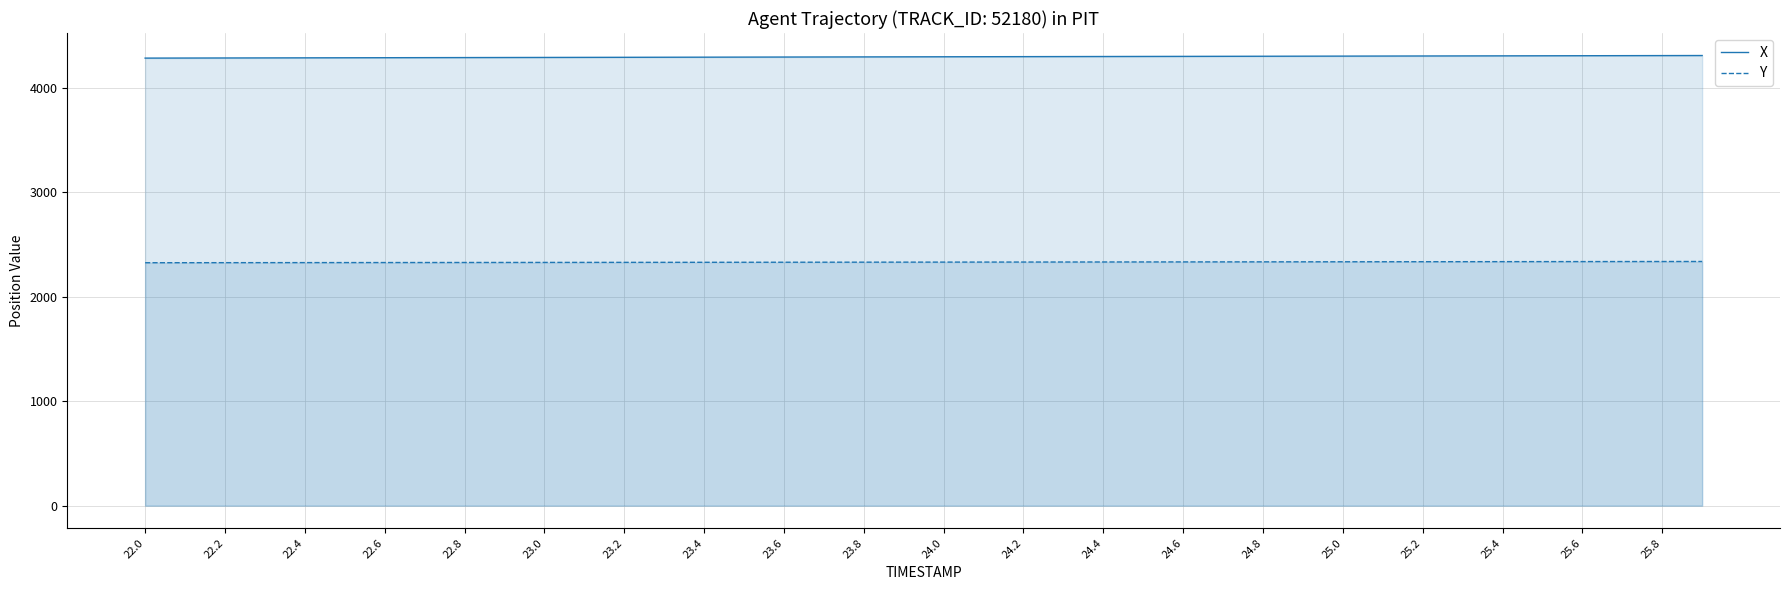

What is the average value of the Y series?

2331.3